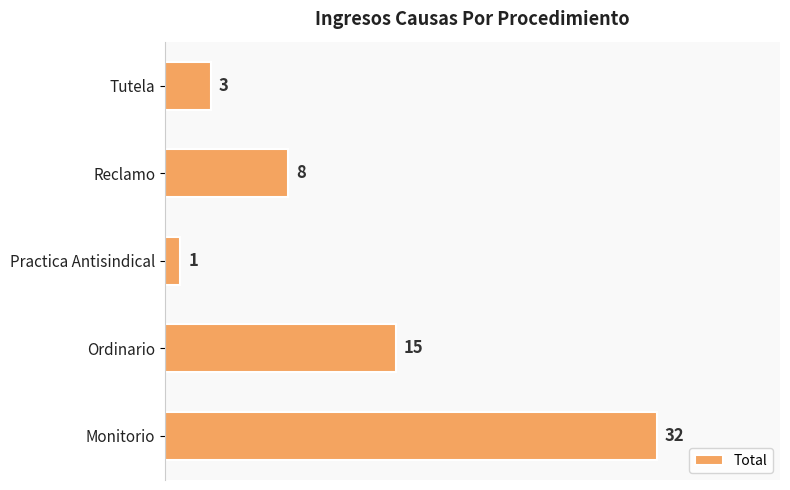

Rank the categories by value from highest to lowest.

Monitorio, Ordinario, Reclamo, Tutela, Practica Antisindical